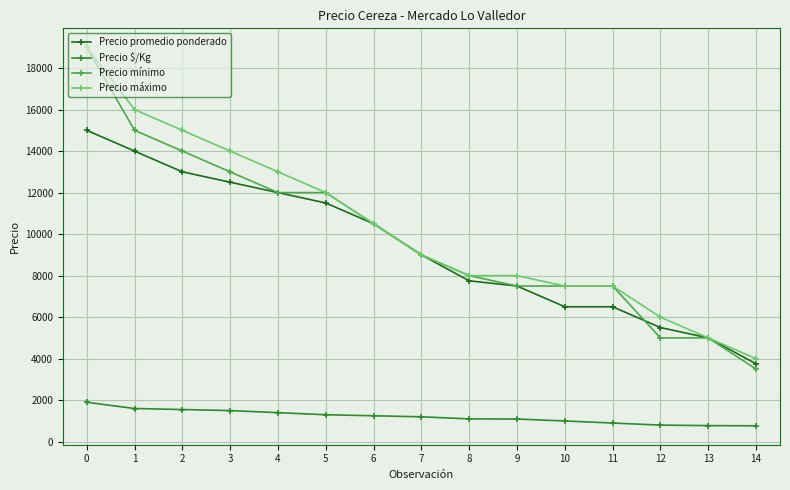

Is it true that Precio promedio ponderado equals 12000 at 4?

True